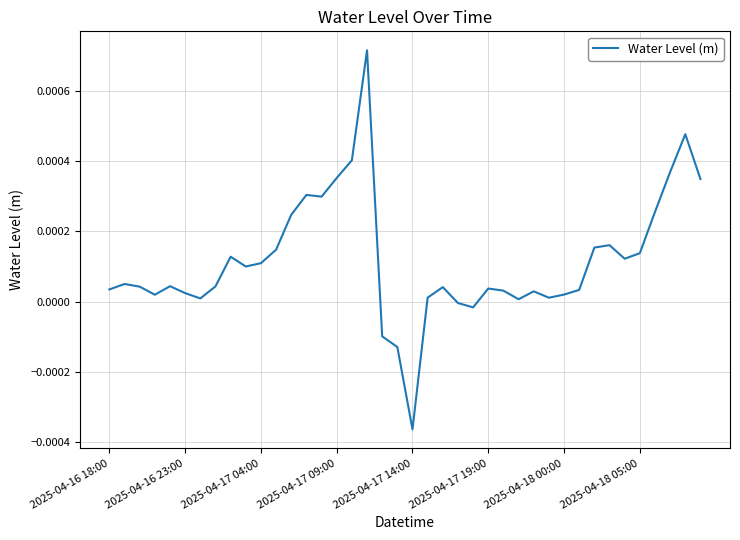

How many lines are shown in the chart?

1